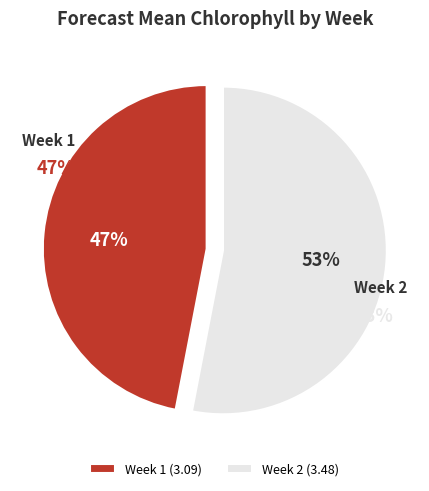

What is the smallest slice in the pie chart?

Week 1